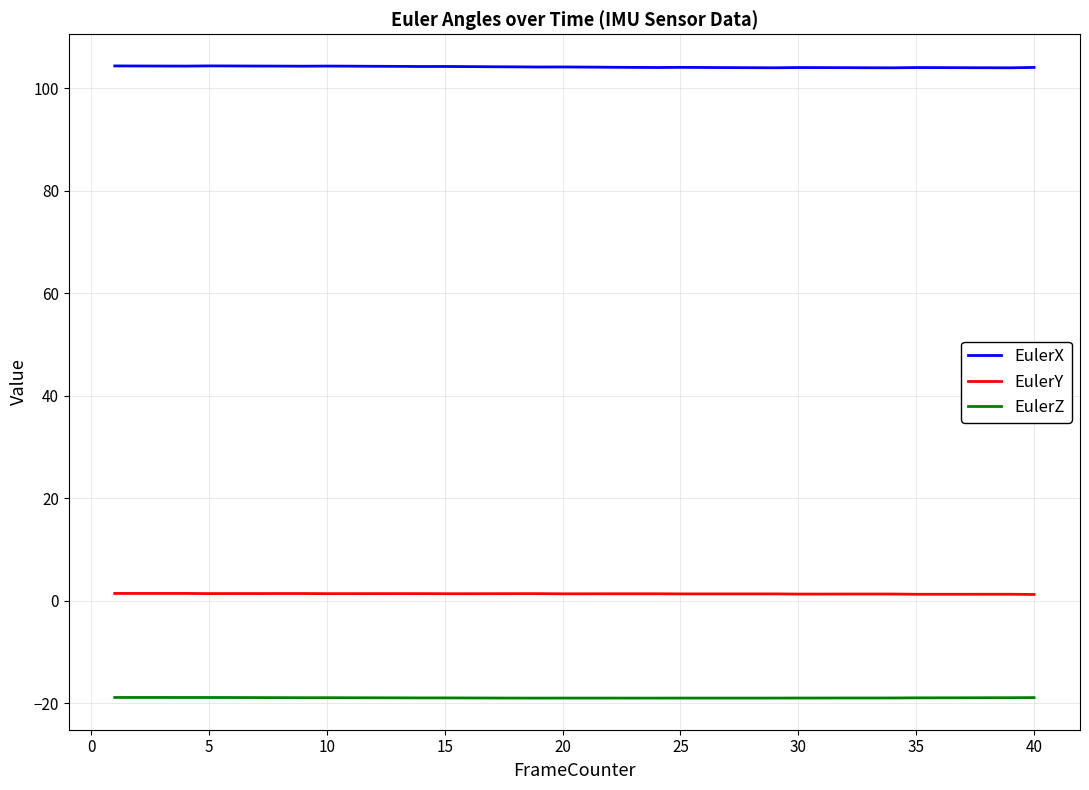

True or false: EulerX and EulerZ cross at least once.

False